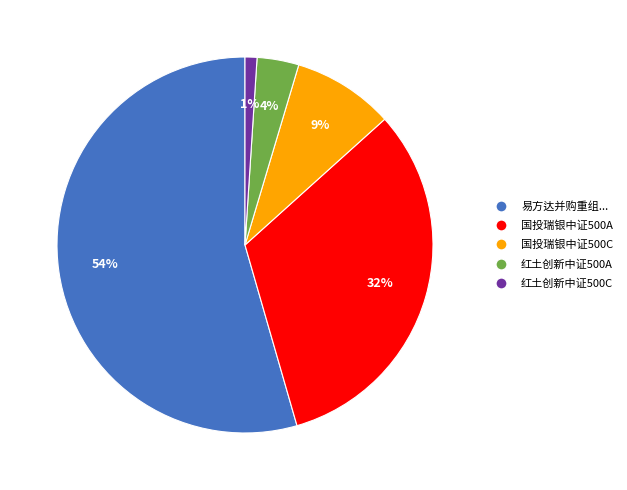

To the nearest percent, what is the average slice percentage?

20%